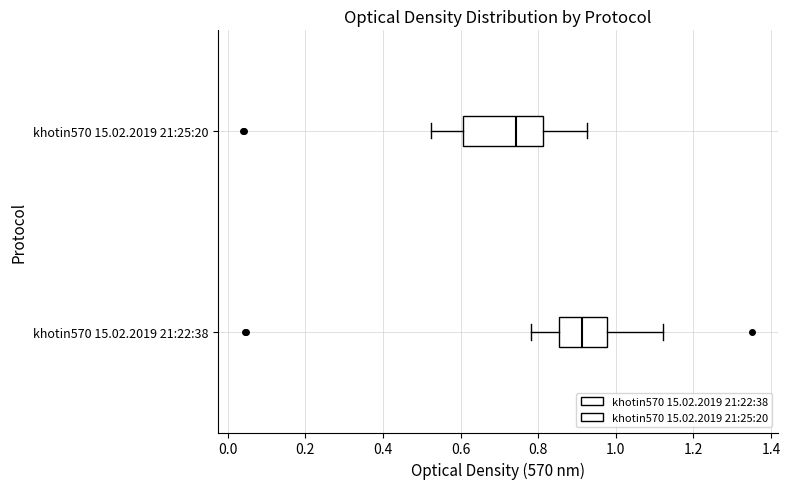

Which box is the widest, from its left edge to its right edge?

khotin570 15.02.2019 21:25:20